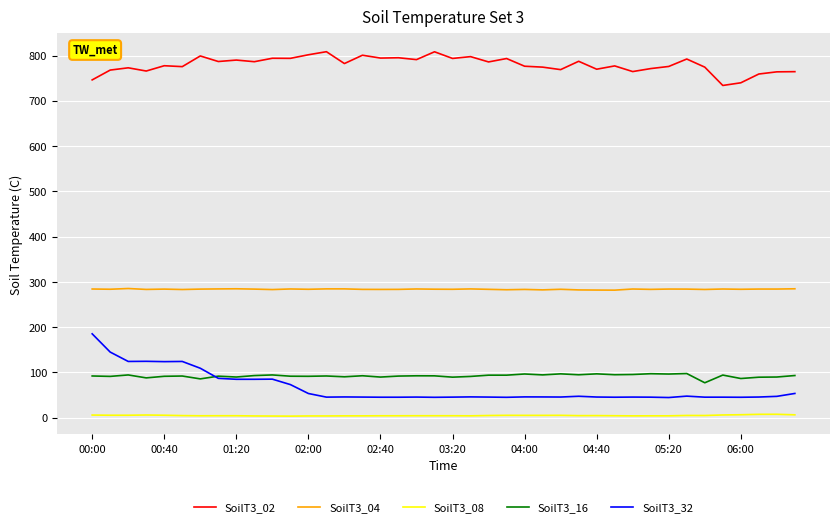

Which series has the largest range (max minus min)?

SoilT3_32